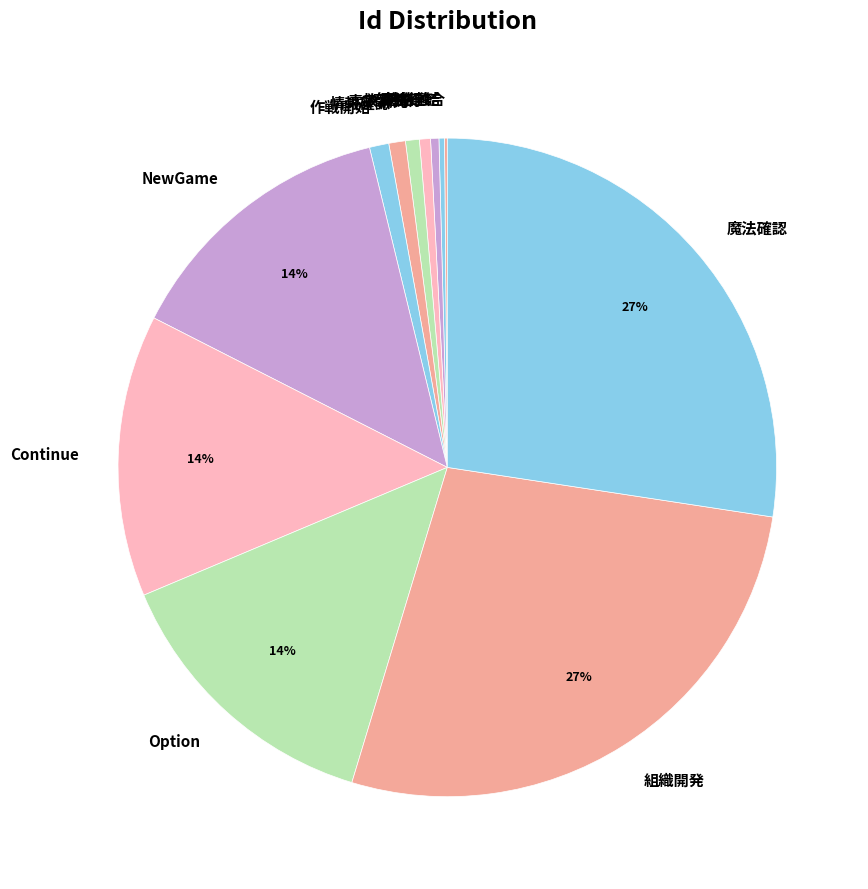

To the nearest percent, what is the combined percentage of Continue and 素子補充?

15%